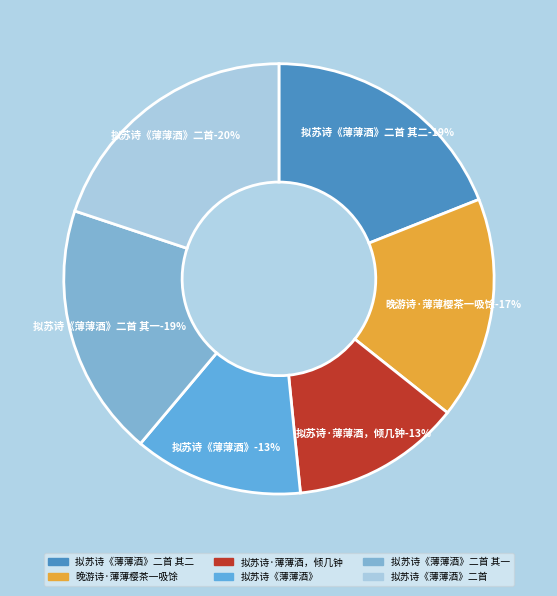

What percentage is NOT represented by 拟苏诗《薄薄酒》二首 其一?

81.0%